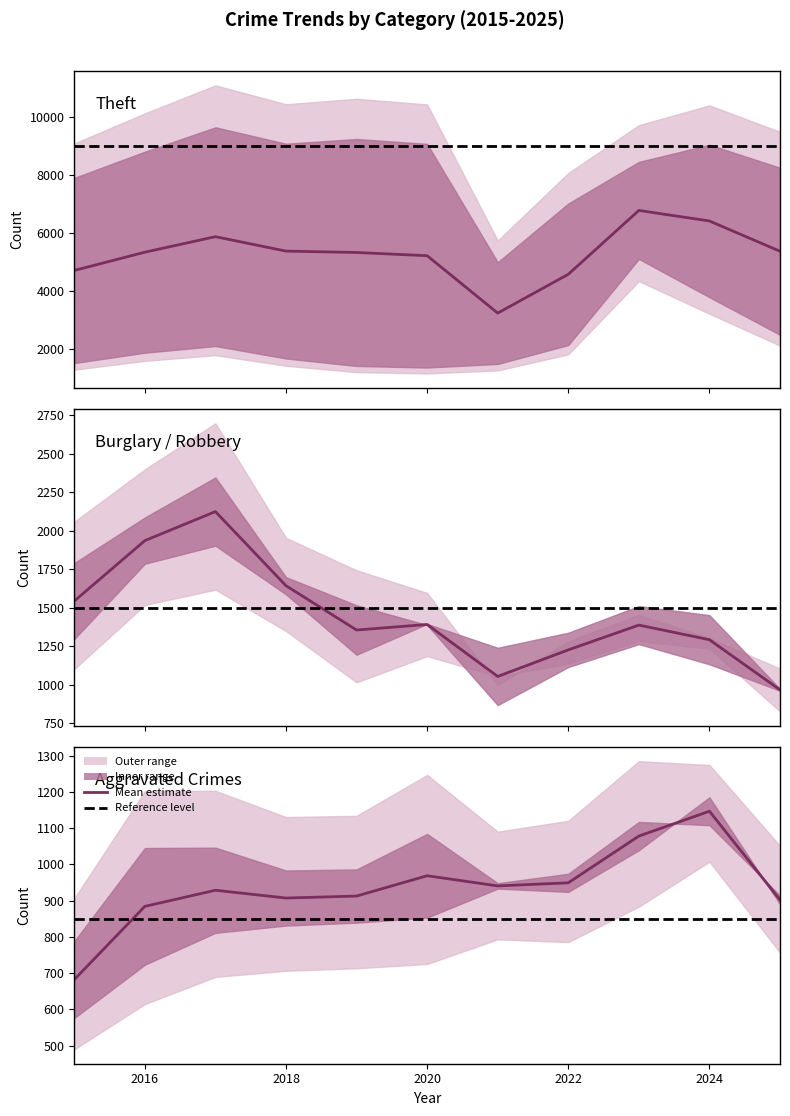

The value of Theft at 2018 is 4991. True or false?

False